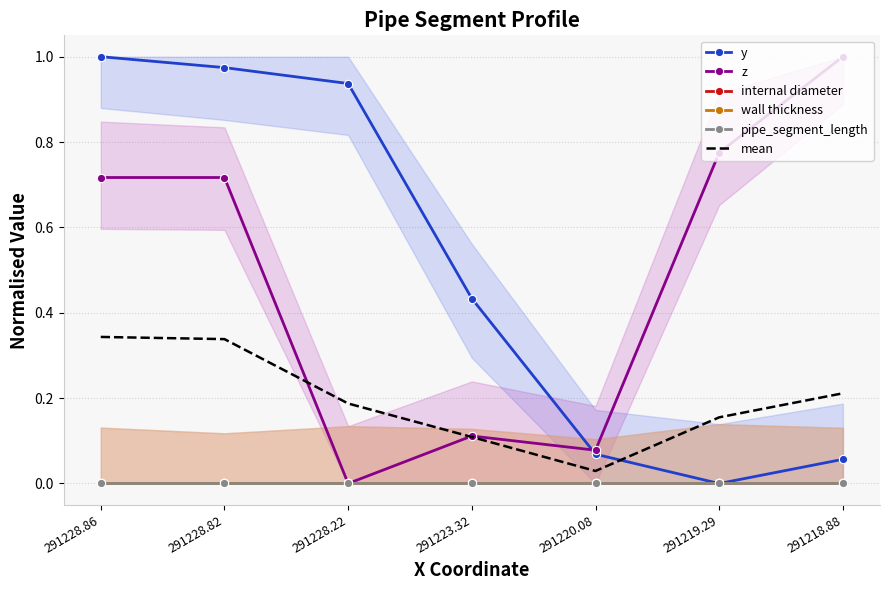

At 291219.29, list the series in order from largest to smallest.

z, mean, y, internal diameter, wall thickness, pipe_segment_length